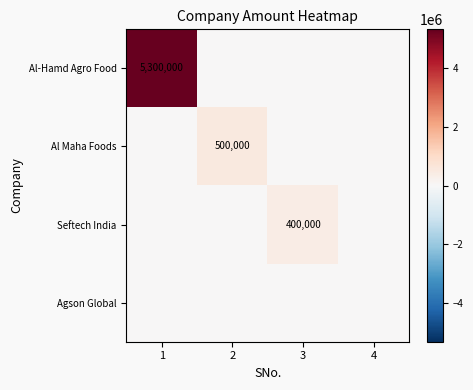

True or false: Seftech India has a value of 115504 at 3.

False